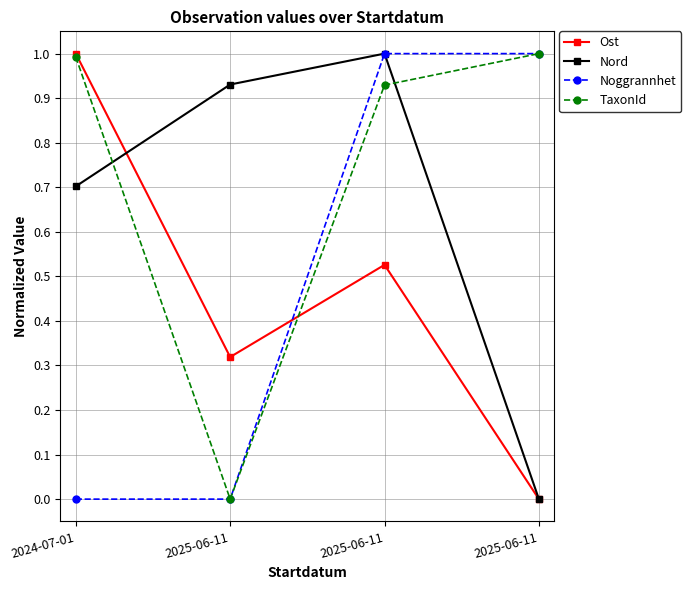

What is the spread (max minus min) of values at 2024-07-01?

1.0